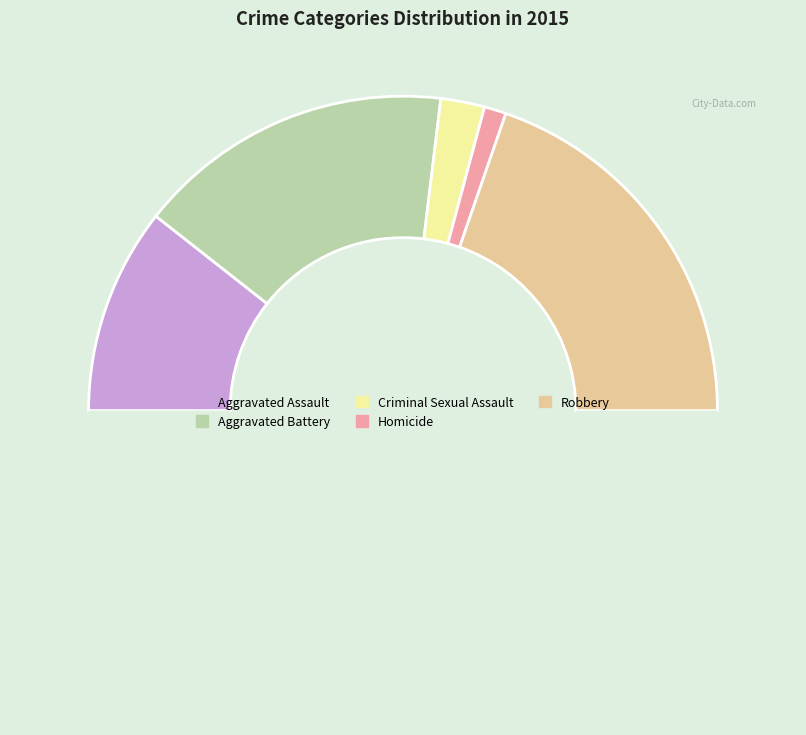

Count the number of slices in the pie.

6